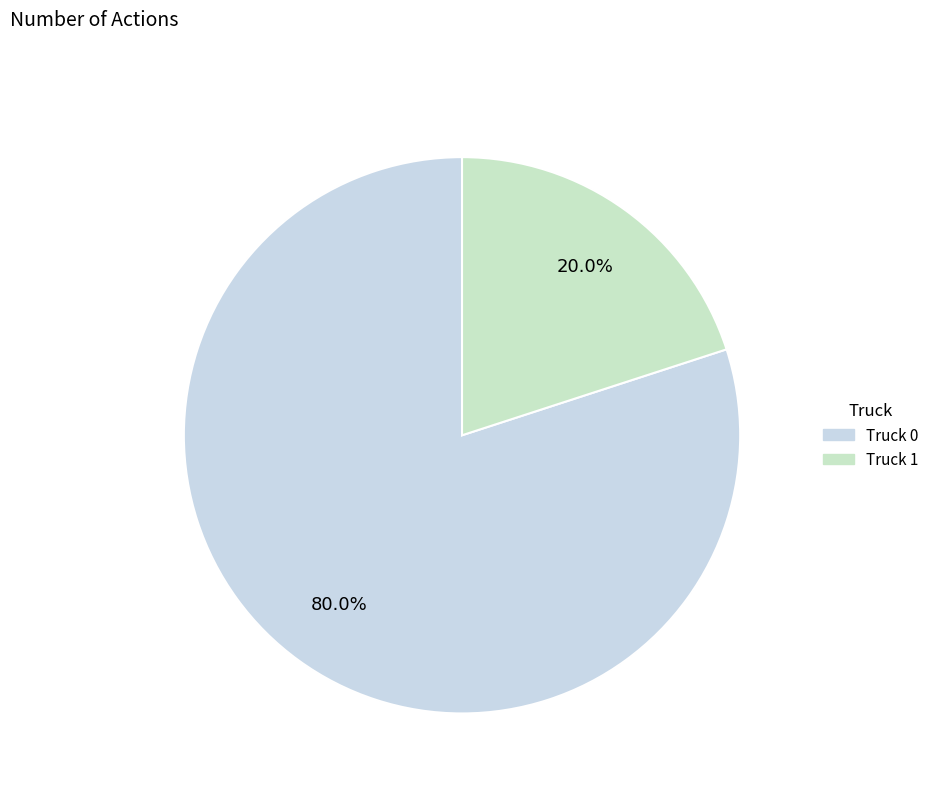

Combined, do Truck 1 and Truck 0 account for over 50%?

Yes